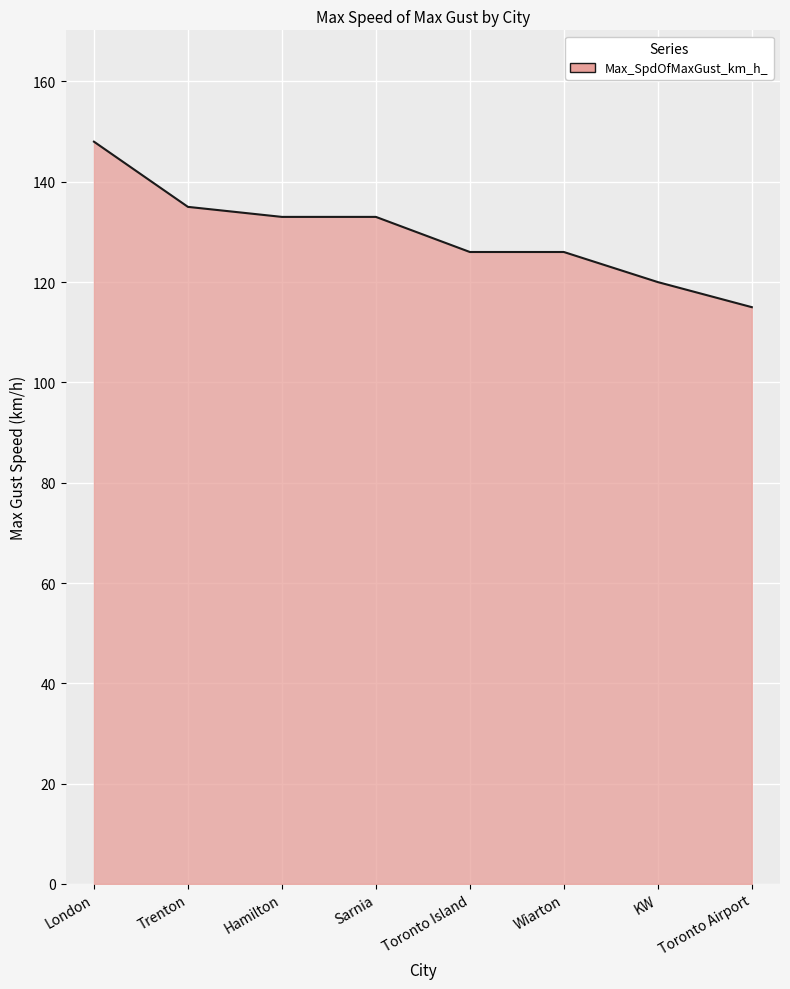

What is the average value?

130